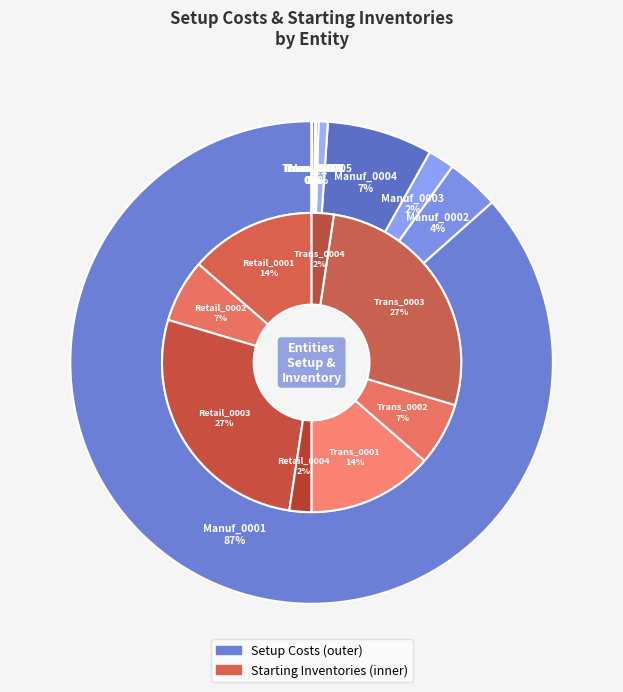

Combined, what portion of the pie is Trans_0003 and Manuf_0001?

86.8%